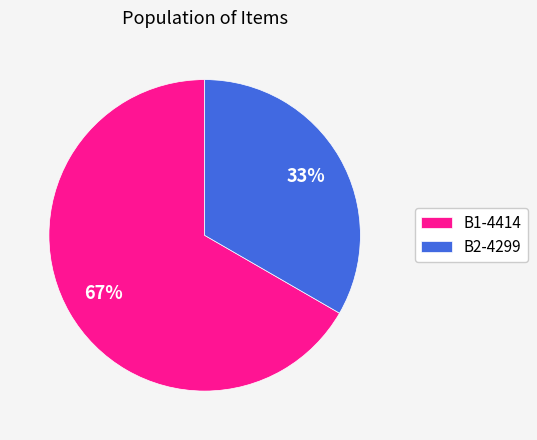

Combined, do B1-4414 and B2-4299 account for over 50%?

Yes